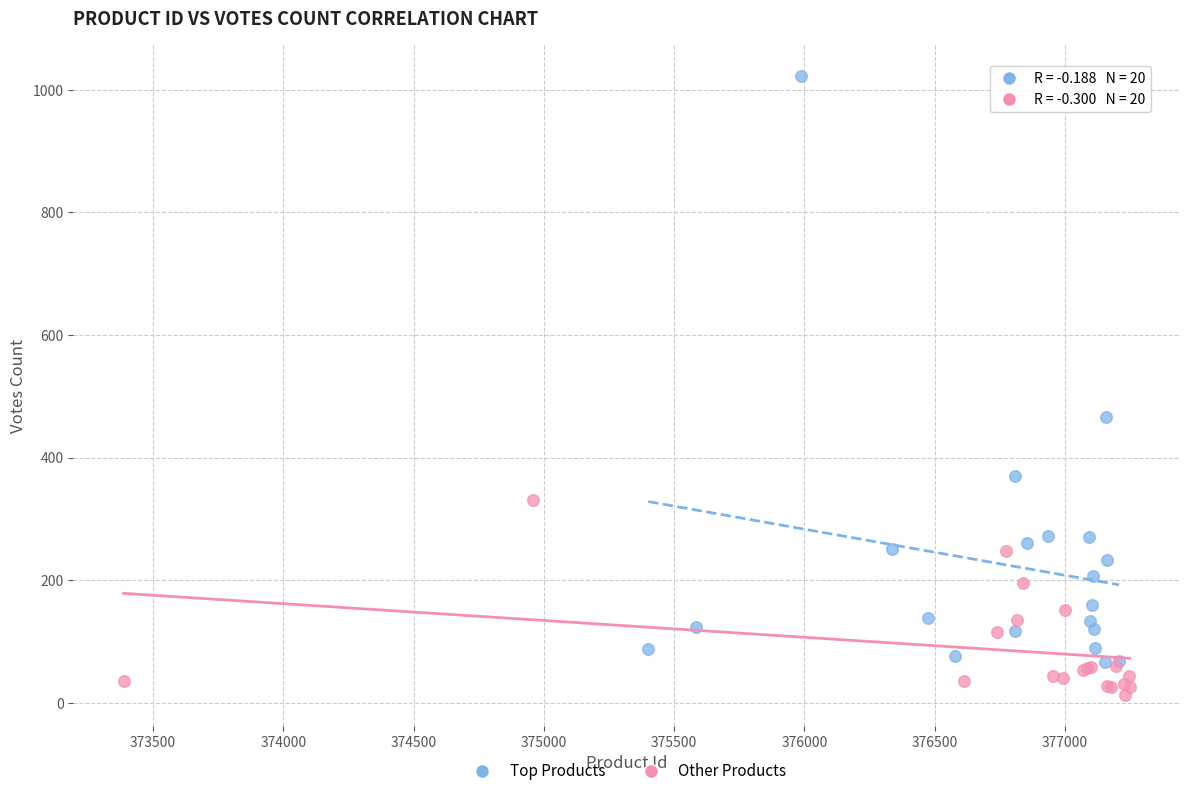

Which series contains the highest Y value?

Top Products